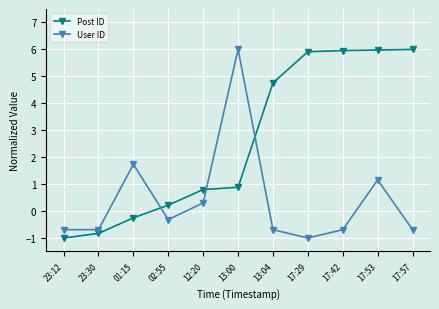

How many values in the Post ID series are below 0?

3